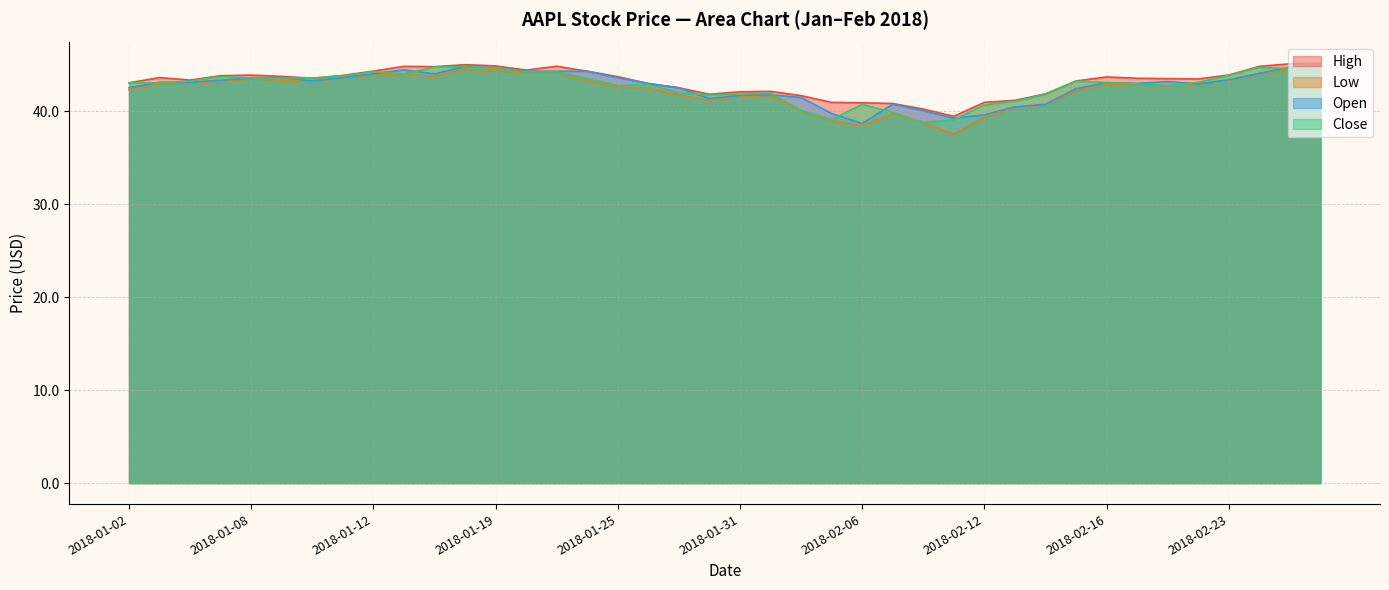

True or false: Low and High cross at least once.

False